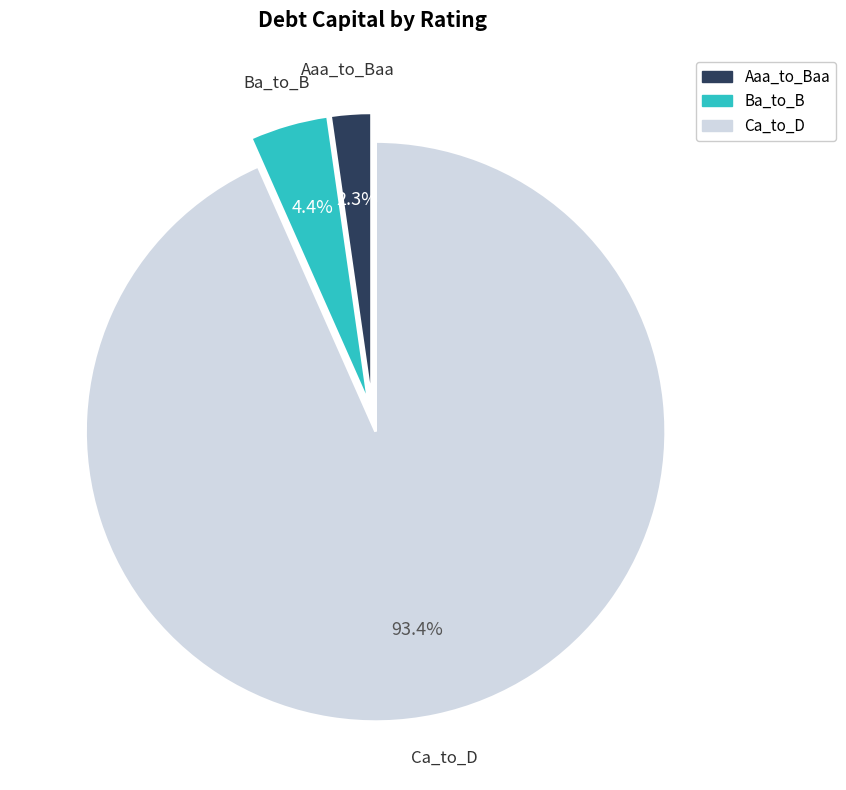

How many segments does this pie chart have?

3